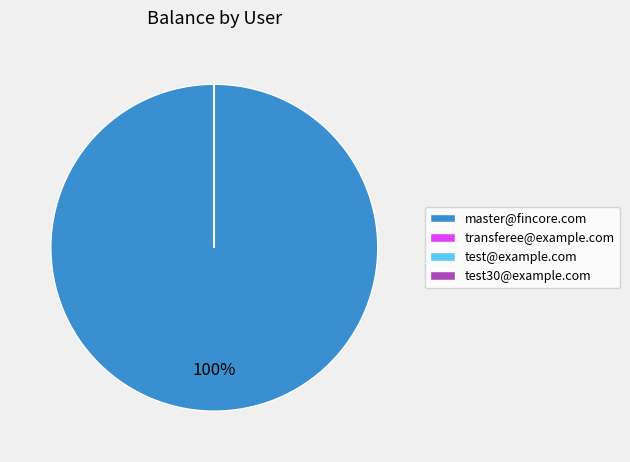

Is it true that master@fincore.com is 85% of the pie?

False